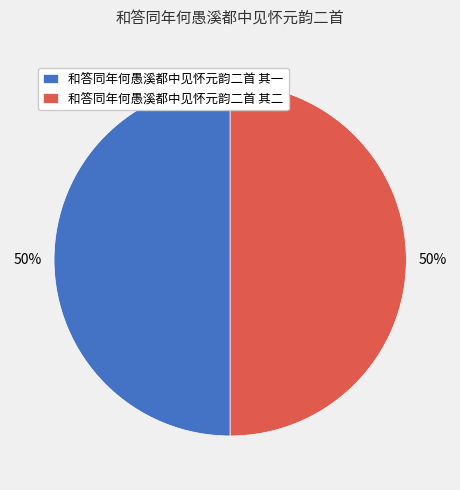

True or false: 和答同年何愚溪都中见怀元韵二首 其二 accounts for 35% of the total.

False